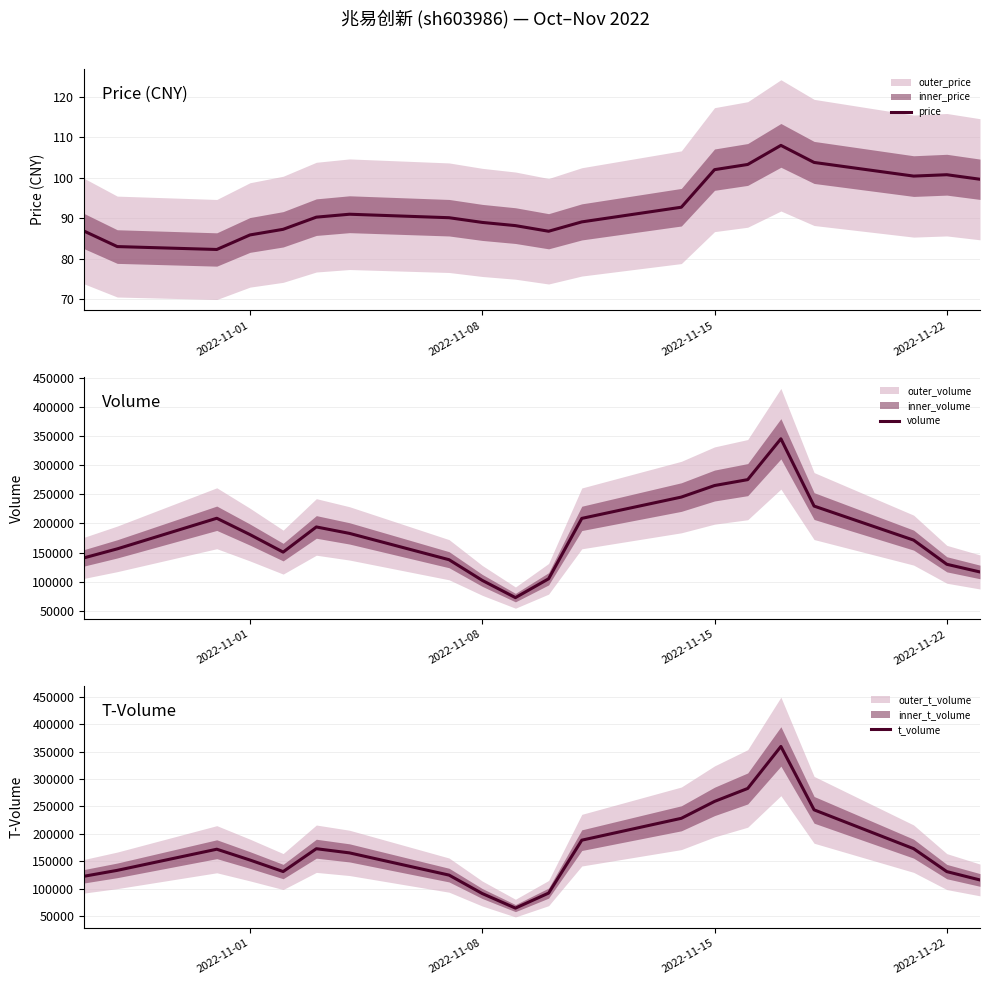

The price series shows 89.0 at 2022-11-08. True or false?

True